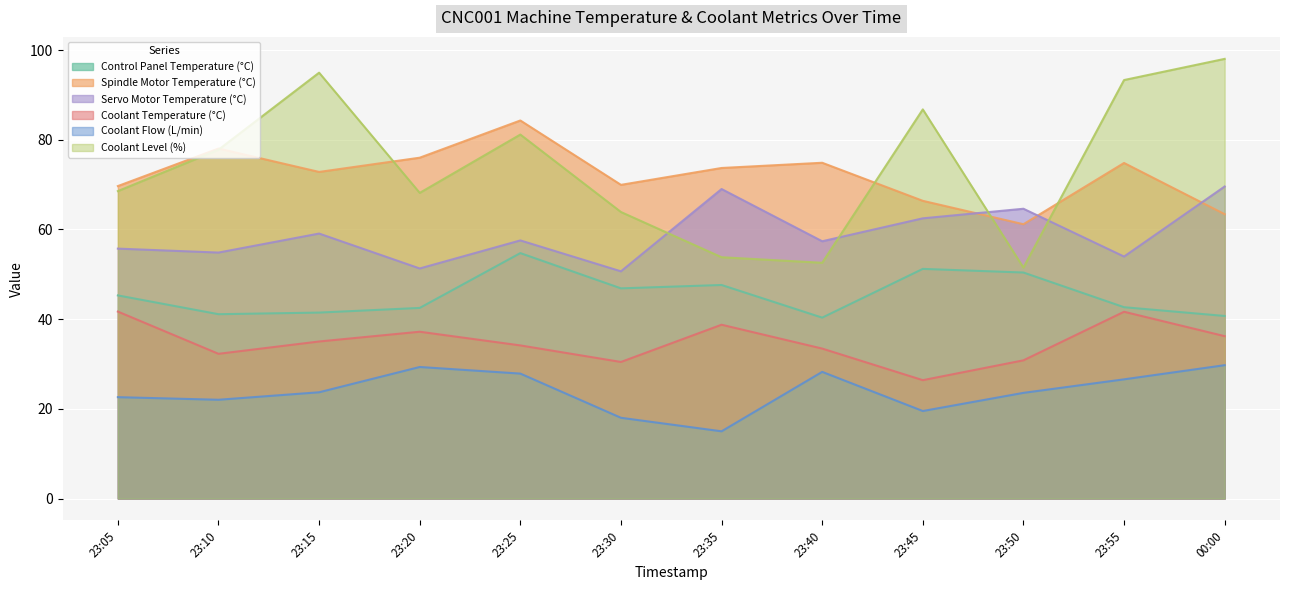

At how many categories does at least one series exceed 72?

9